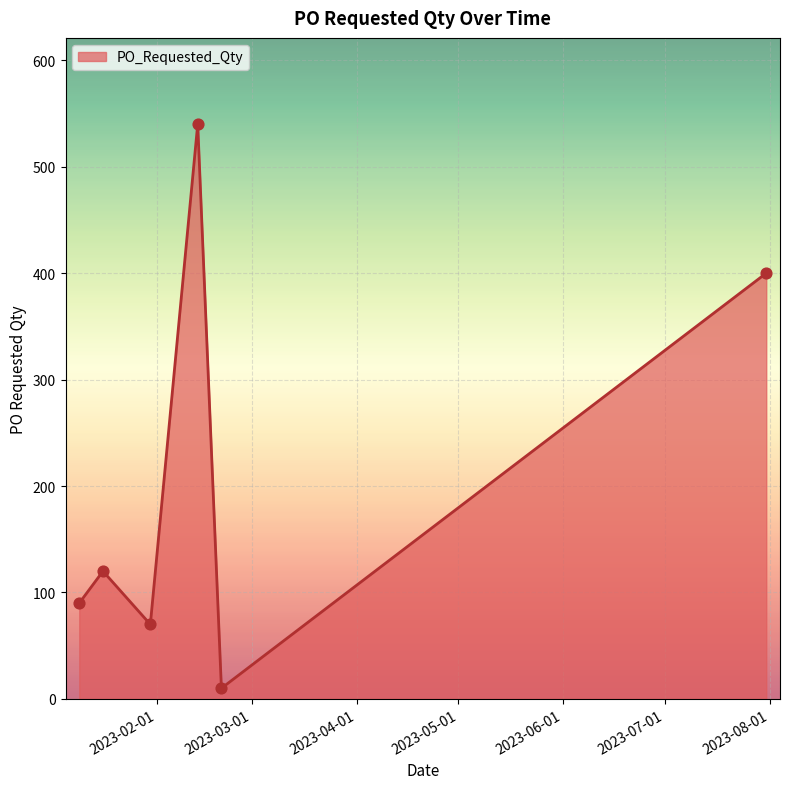

What is the sum of all values?

1230